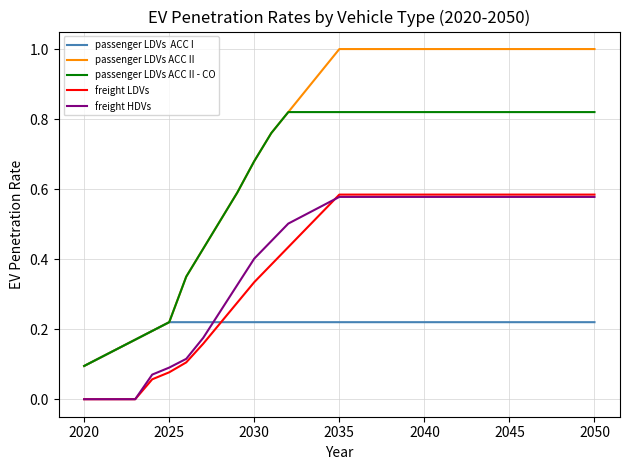

How many series are shown in this chart?

5